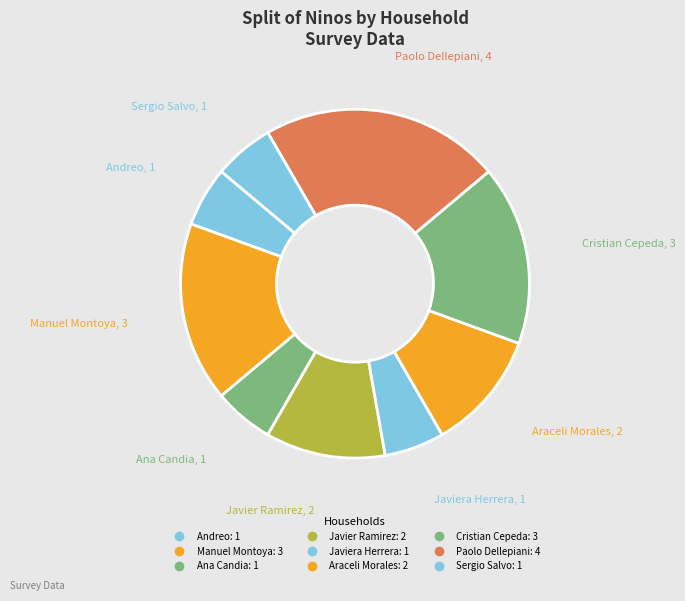

How many segments does this pie chart have?

9